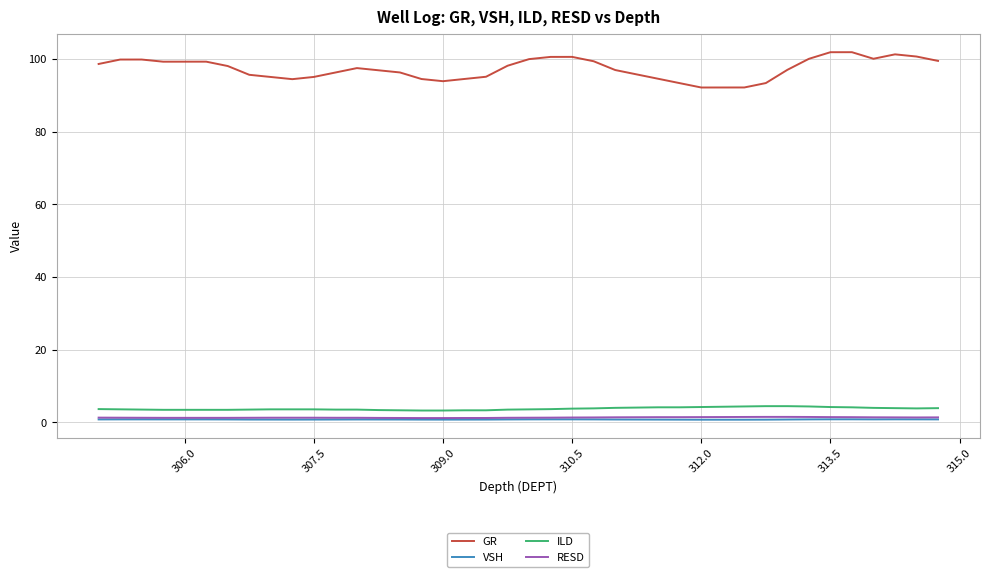

Which series has the widest spread of values?

GR